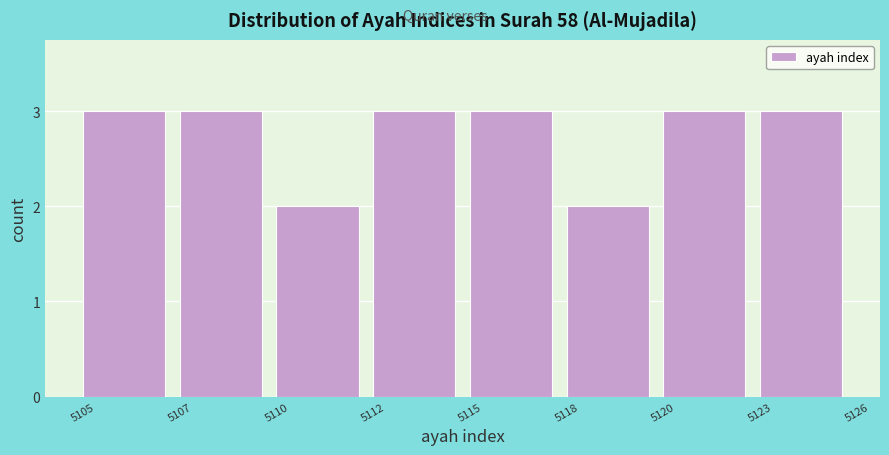

Reading left to right, extract all data points from this chart.

3	3	2	3	3	2	3	3